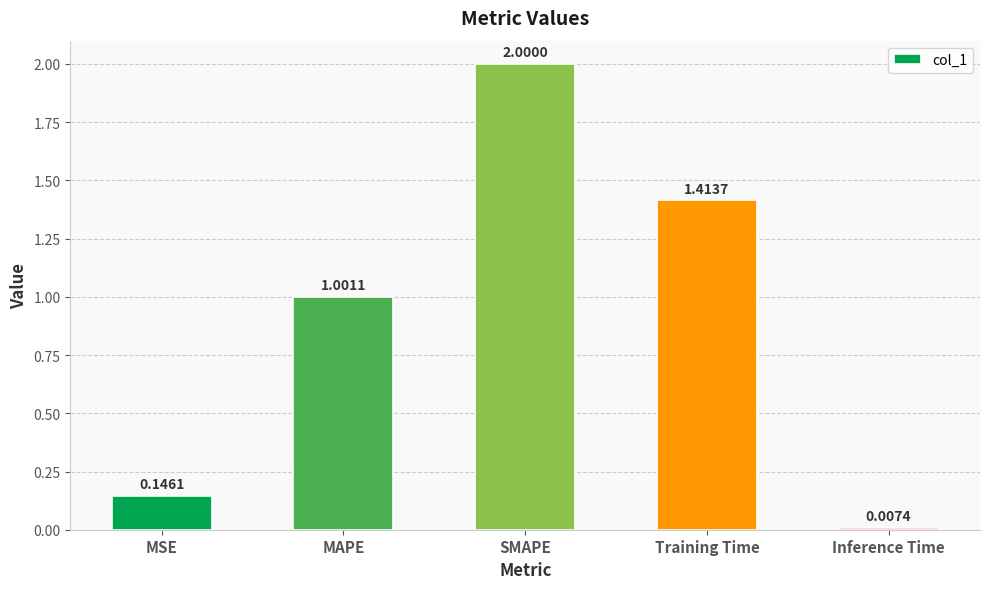

What is the difference between the maximum and minimum values?

2.0